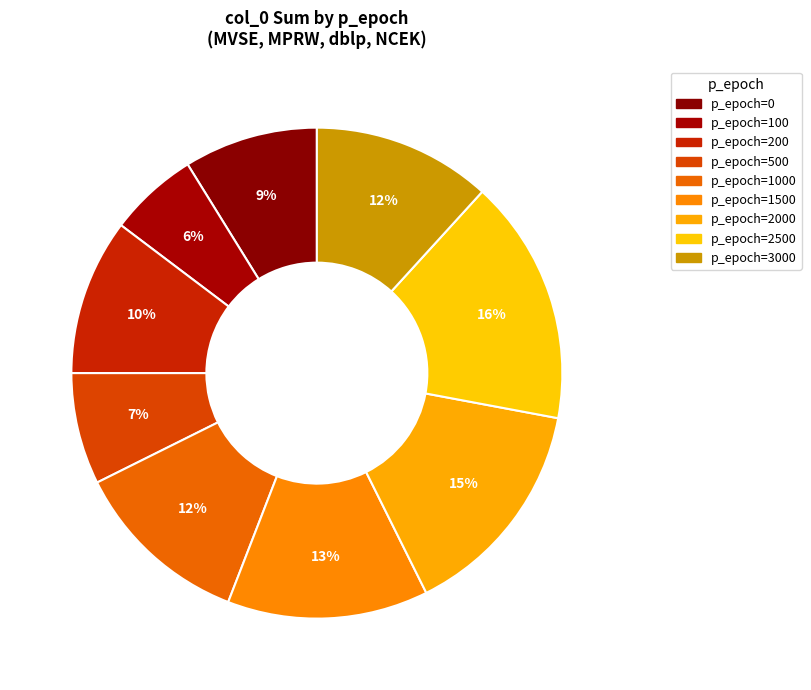

Count the number of slices in the pie.

9